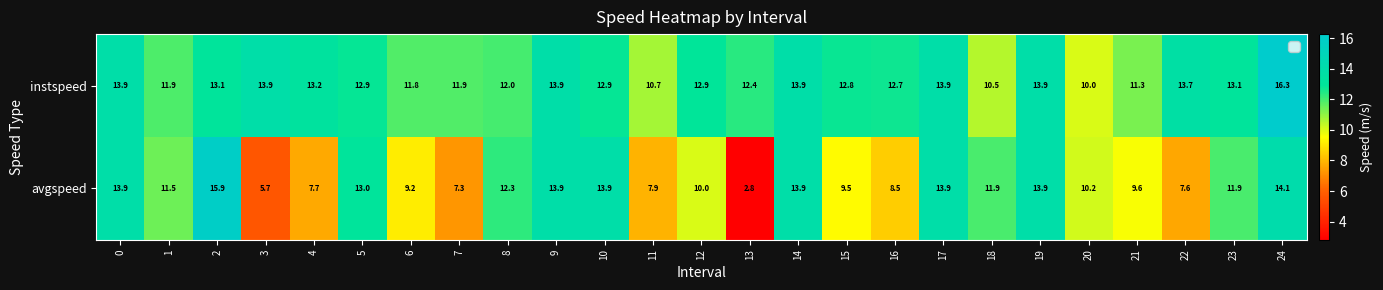

Which series changed the most between 7 and 24?

avgspeed